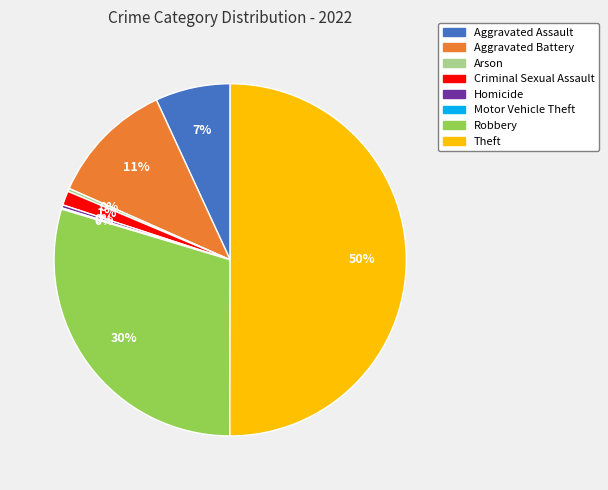

Does Arson account for over 50% of the chart?

No